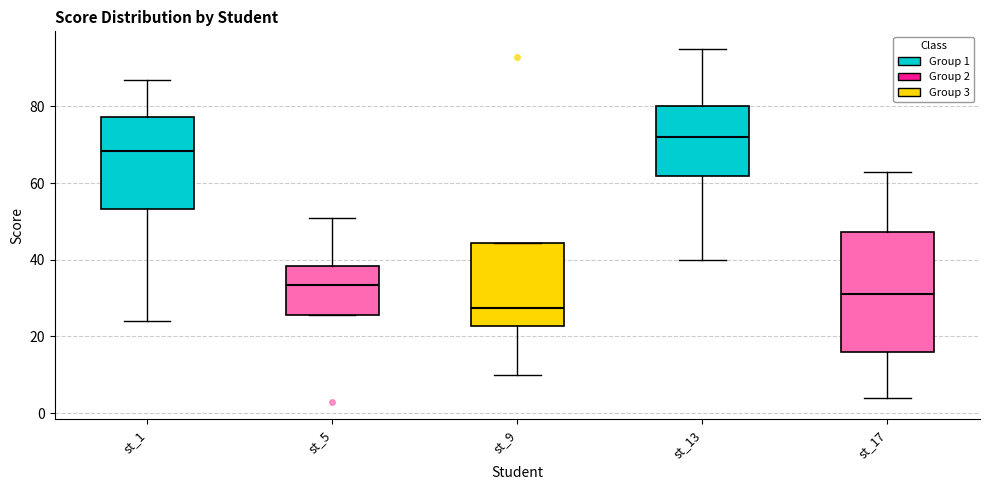

Reading left to right, read every box against the y-axis: the position of its median line, the range the box covers, and the ends of its whiskers. The values are not printed on the chart, so give them approximately, as read against the axis.

st_1: median 68, box 54 to 78, whiskers 24 to 88
st_5: median 34, box 26 to 38, whiskers 26 to 52
st_9: median 28, box 22 to 44, whiskers 10 to 44
st_13: median 72, box 62 to 80, whiskers 40 to 96
st_17: median 32, box 16 to 48, whiskers 4 to 64